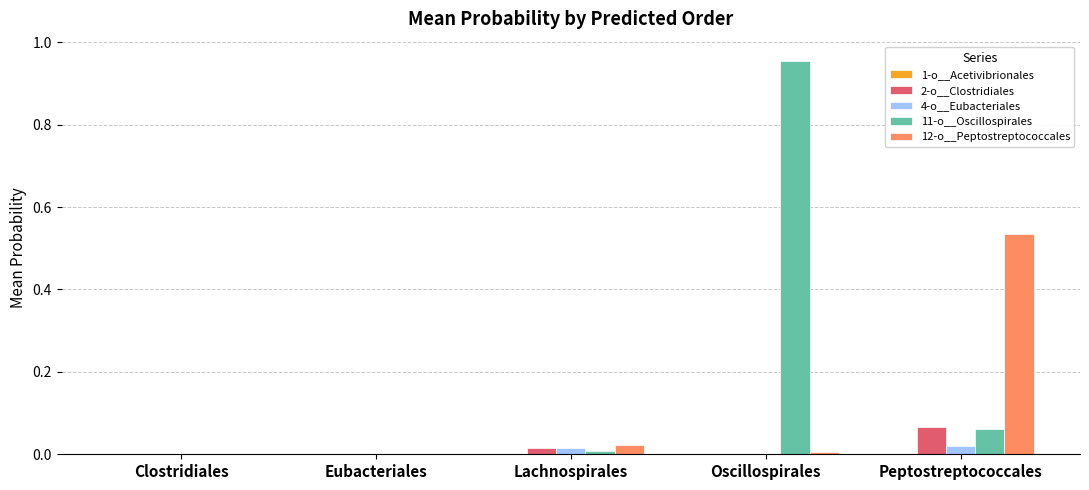

How many groups of bars are there?

5